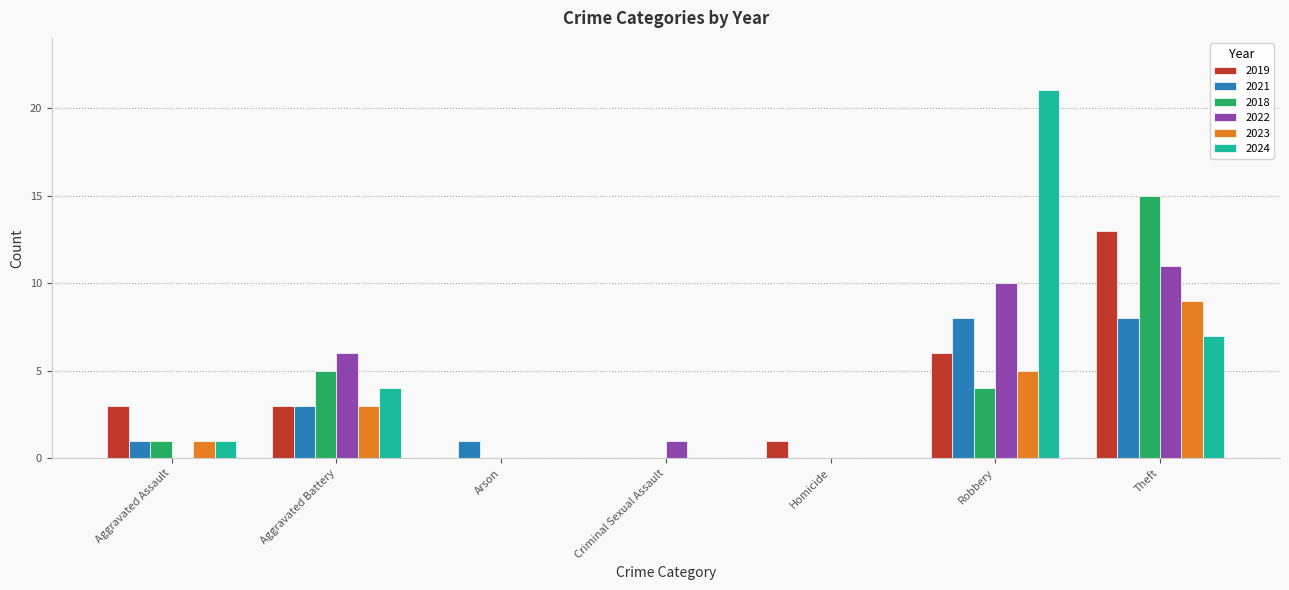

What is the spread (max minus min) of values at Aggravated Assault?

3